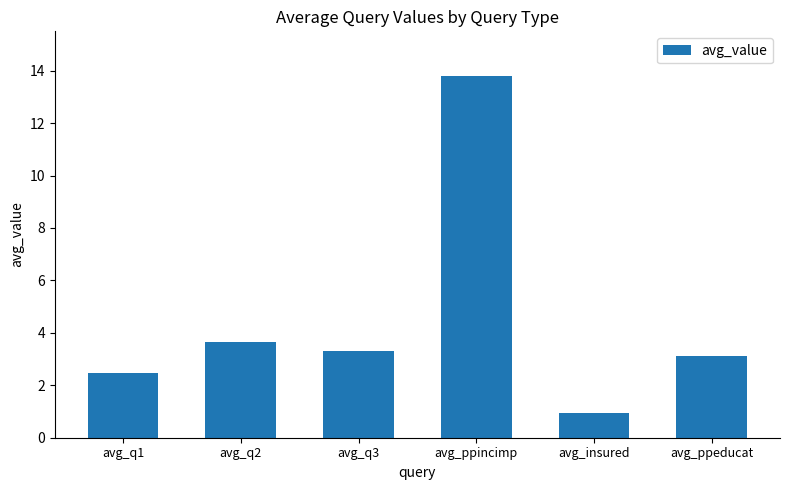

The value at avg_q2 is 5.7. True or false?

False